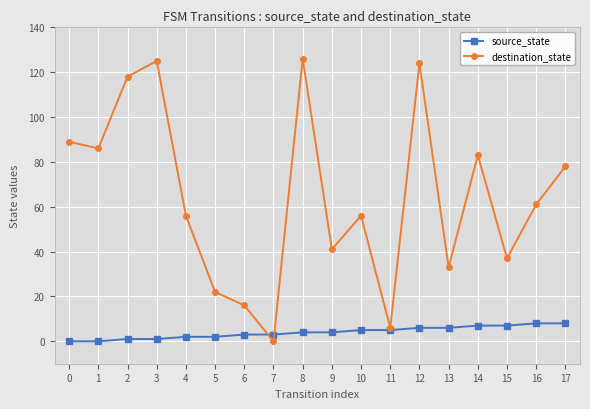

How many data points in destination_state are less than 61?

9